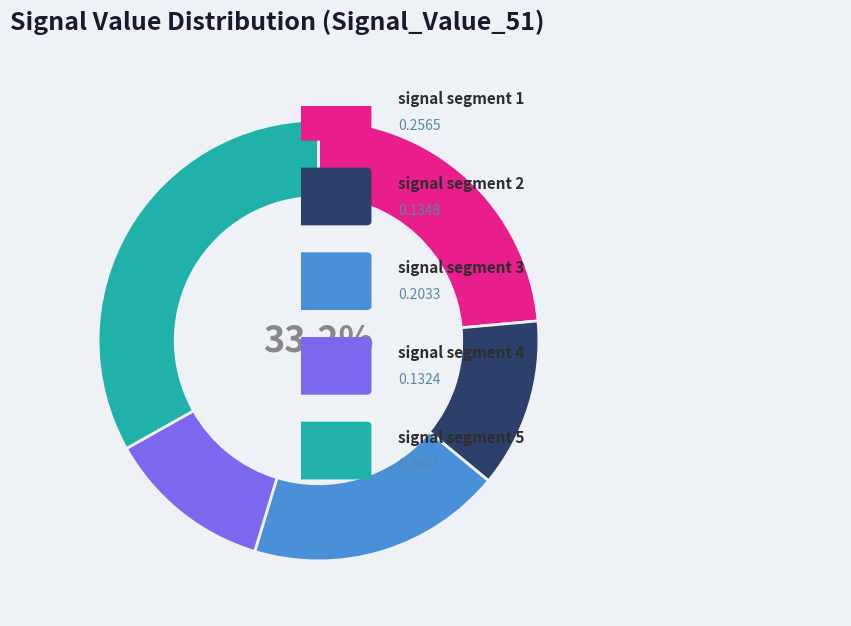

True or false: signal segment 4 accounts for 12% of the total.

True